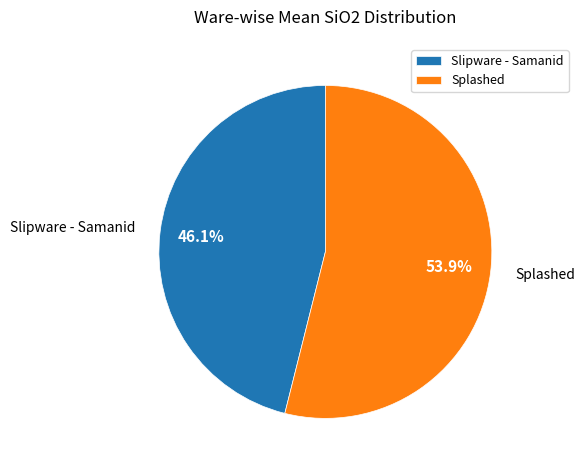

Which has a higher value, Splashed or Slipware - Samanid?

Splashed